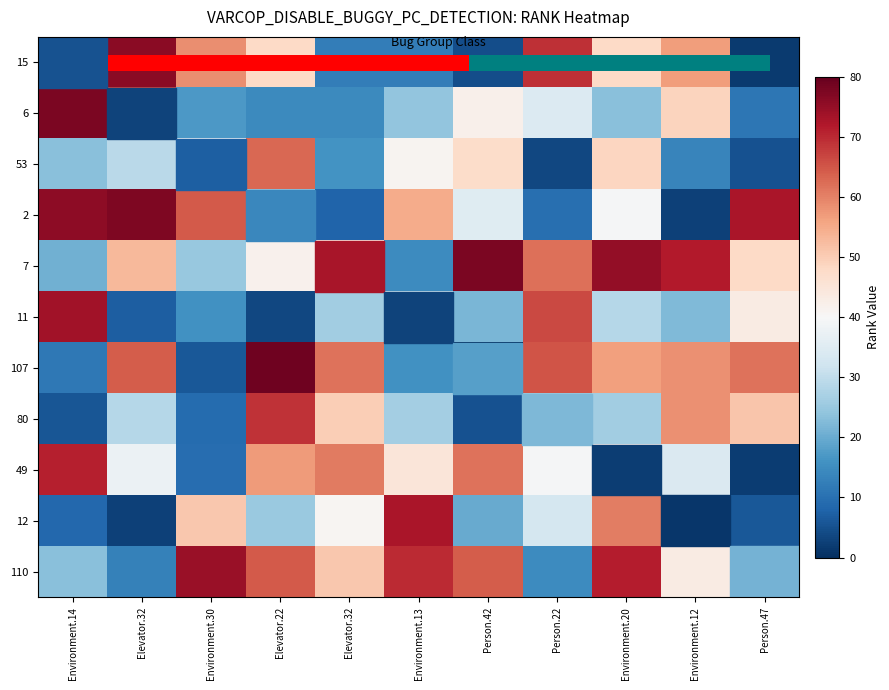

Reading right to left, what are all the values shown in this chart?

row_0: Person.47=1.6	Environment.12=56.6	Environment.20=48.1	Person.22=69.3	Person.42=4.6	Environment.13=12.5	Elevator.32=12.5	Elevator.22=47.9	Environment.30=58.6	Elevator.32=76.1	Environment.14=30.0
row_1: Person.47=11.2	Environment.12=48.9	Environment.20=23.3	Person.22=34.6	Person.42=42.0	Environment.13=24.3	Elevator.32=14.7	Elevator.22=14.5	Environment.30=17.0	Elevator.32=66.6	Environment.14=77.6
row_2: Person.47=5.2	Environment.12=13.6	Environment.20=48.6	Person.22=3.7	Person.42=47.4	Environment.13=41.1	Elevator.32=16.0	Elevator.22=62.8	Environment.30=36.5	Elevator.32=29.3	Environment.14=23.4
row_3: Person.47=72.7	Environment.12=2.8	Environment.20=39.6	Person.22=9.8	Person.42=35.2	Environment.13=54.7	Elevator.32=7.8	Elevator.22=24.4	Environment.30=64.7	Elevator.32=77.3	Environment.14=75.9
row_4: Person.47=47.8	Environment.12=71.6	Environment.20=75.2	Person.22=62.0	Person.42=77.6	Environment.13=14.8	Elevator.32=43.7	Elevator.22=41.6	Environment.30=24.9	Elevator.32=53.0	Environment.14=20.7
row_5: Person.47=43.4	Environment.12=22.5	Environment.20=28.5	Person.22=66.3	Person.42=21.7	Environment.13=31.1	Elevator.32=26.0	Elevator.22=3.6	Environment.30=15.7	Elevator.32=7.1	Environment.14=73.7
row_6: Person.47=61.7	Environment.12=58.3	Environment.20=56.5	Person.22=65.2	Person.42=0.4	Environment.13=15.9	Elevator.32=61.8	Elevator.22=79.0	Environment.30=6.0	Elevator.32=64.2	Environment.14=11.3
row_7: Person.47=51.0	Environment.12=58.4	Environment.20=26.0	Person.22=24.9	Person.42=5.1	Environment.13=26.5	Elevator.32=49.9	Elevator.22=69.0	Environment.30=9.3	Elevator.32=28.7	Environment.14=5.9
row_8: Person.47=2.0	Environment.12=34.2	Environment.20=41.8	Person.22=39.5	Person.42=61.7	Environment.13=44.9	Elevator.32=60.9	Elevator.22=57.1	Environment.30=9.6	Elevator.32=37.8	Environment.14=71.0
row_9: Person.47=6.2	Environment.12=18.3	Environment.20=60.4	Person.22=32.8	Person.42=19.9	Environment.13=72.6	Elevator.32=40.7	Elevator.22=25.1	Environment.30=50.9	Elevator.32=2.5	Environment.14=8.6
row_10: Person.47=64.6	Environment.12=43.1	Environment.20=71.4	Person.22=14.9	Person.42=64.3	Environment.13=69.7	Elevator.32=50.7	Elevator.22=64.6	Environment.30=74.4	Elevator.32=12.9	Environment.14=23.2